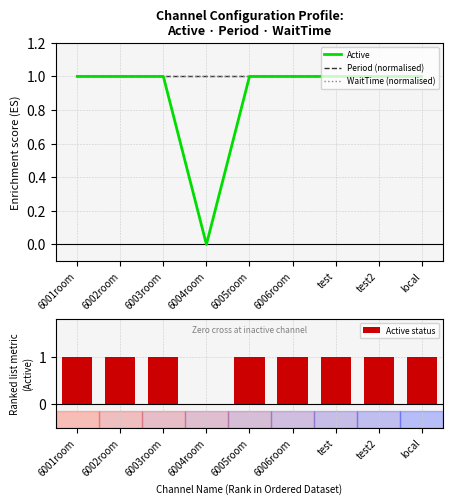

What position from the right is 6002room?

8